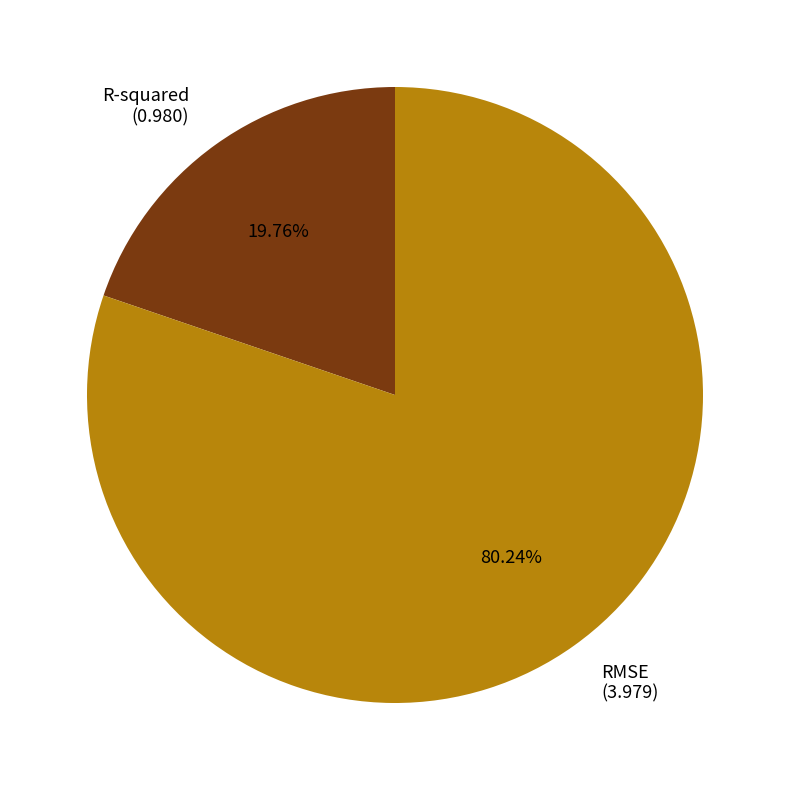

Rank the categories by value from highest to lowest.

RMSE, R-squared